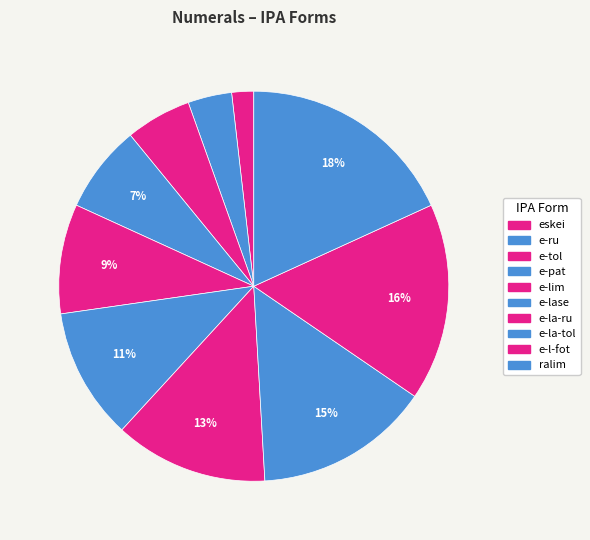

Count the number of slices in the pie.

10